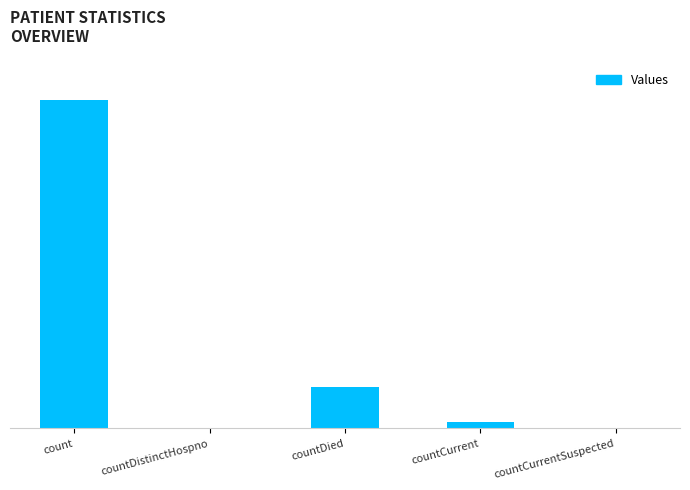

Is it true that the value at countDistinctHospno is -43391?

False